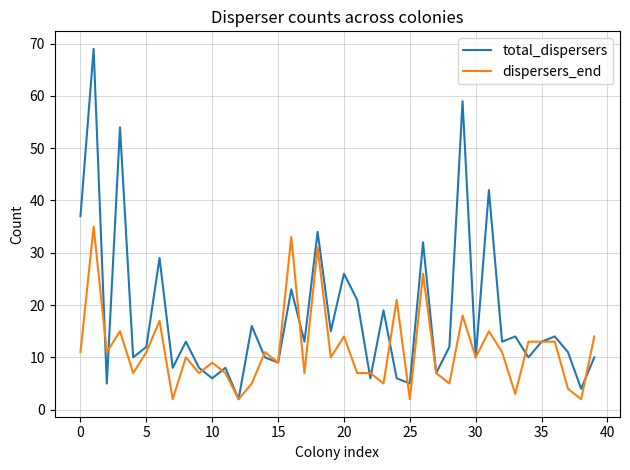

Does the chart have visible grid lines?

Yes